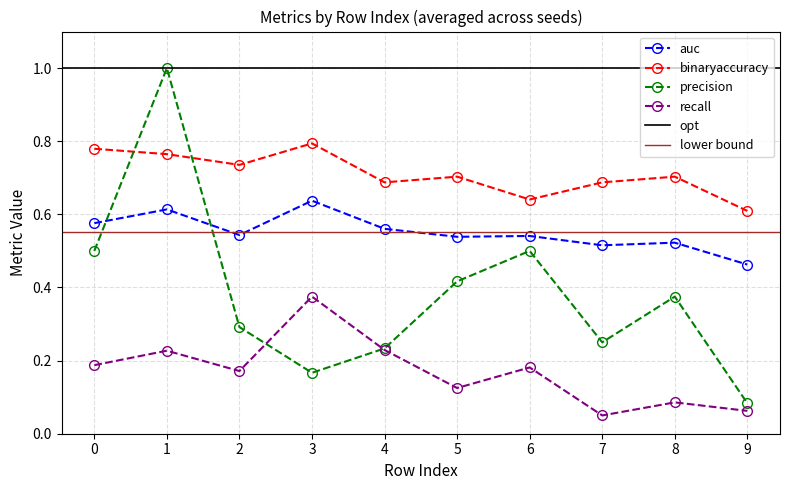

Which series has the largest total across all categories?

binaryaccuracy